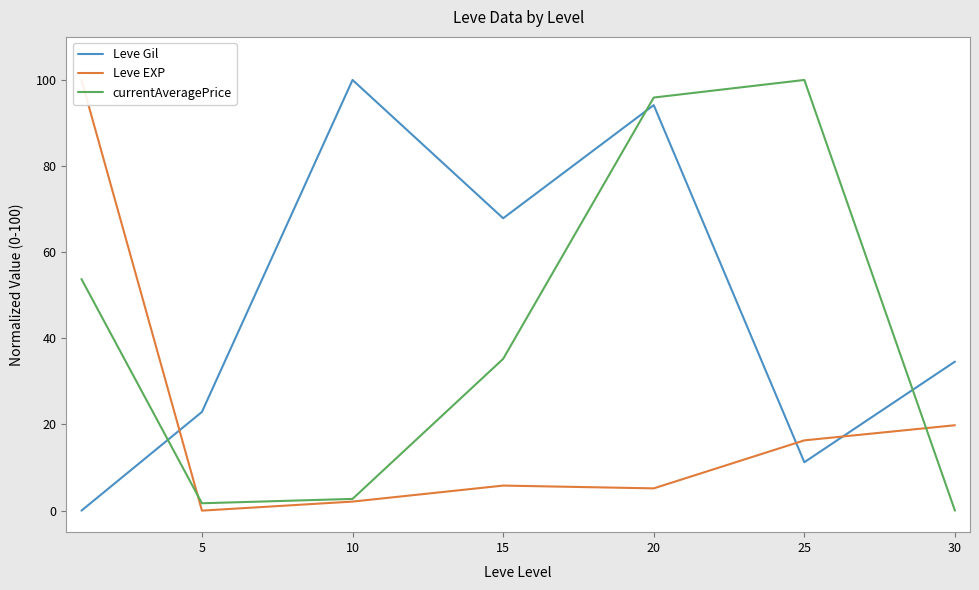

How many times do Leve Gil and currentAveragePrice cross each other?

3